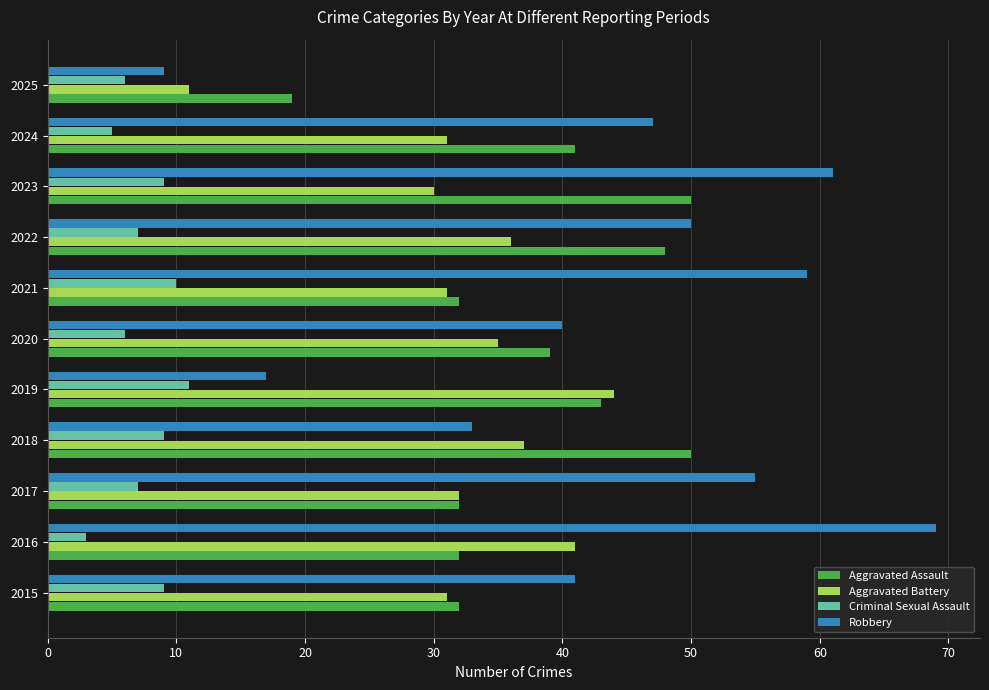

Which series has the largest range (max minus min)?

Robbery